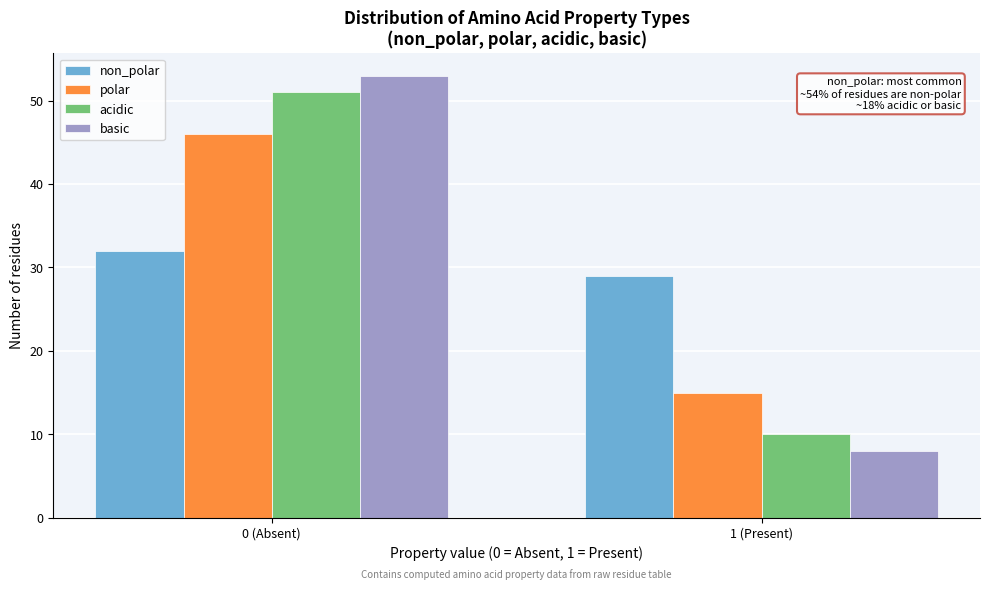

Reading left to right, extract all data points from this chart.

non_polar: 0 (Absent)=32	1 (Present)=29
polar: 0 (Absent)=46	1 (Present)=15
acidic: 0 (Absent)=51	1 (Present)=10
basic: 0 (Absent)=53	1 (Present)=8